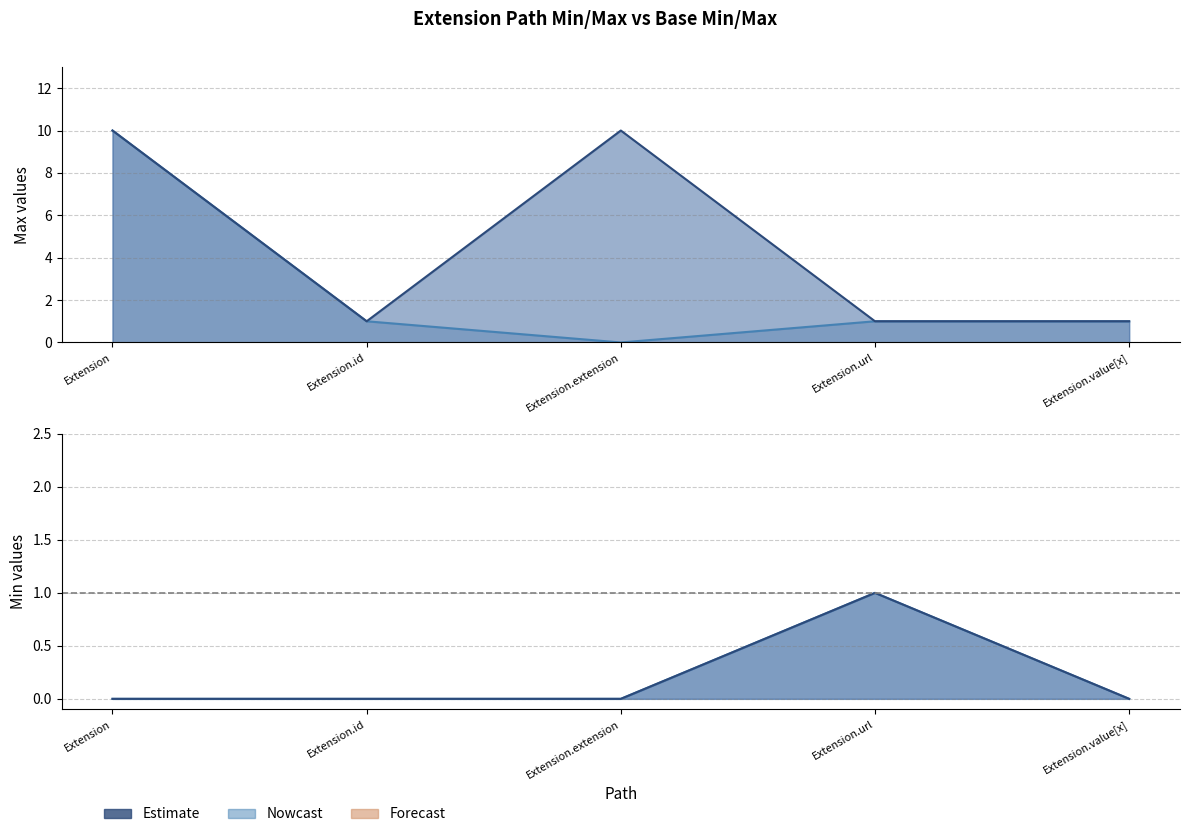

True or false: Base Min and Max_numeric cross at least once.

False